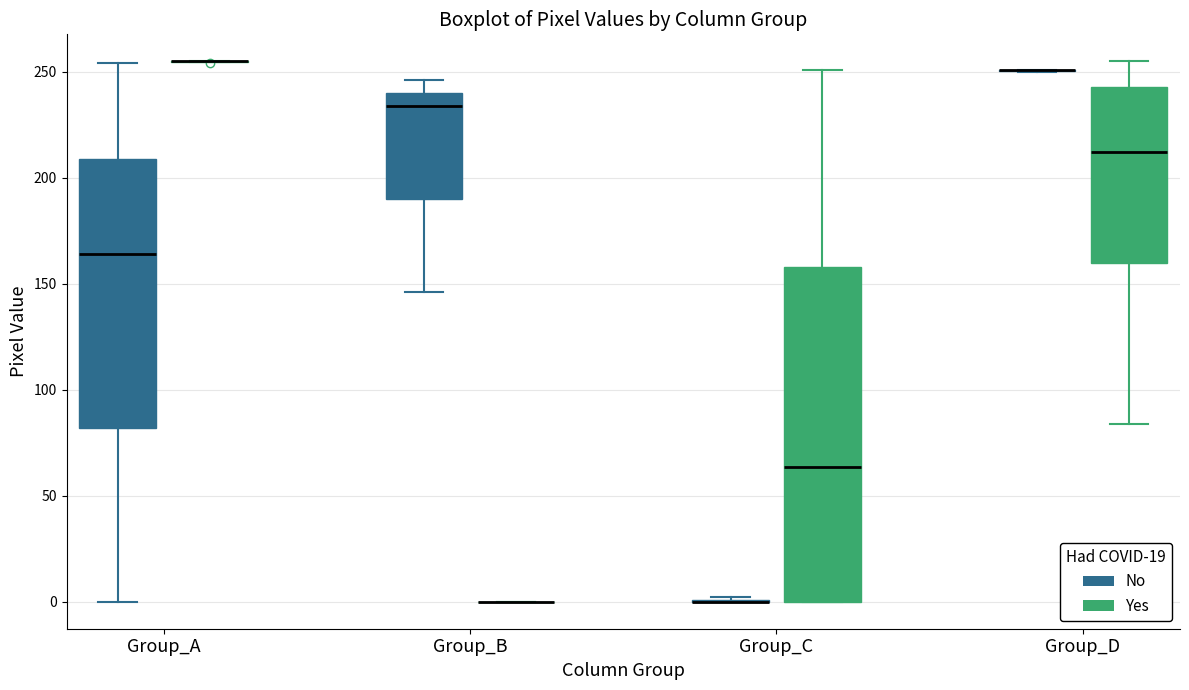

Which box is the tallest, from its lower edge to its upper edge?

Group_C (Yes)